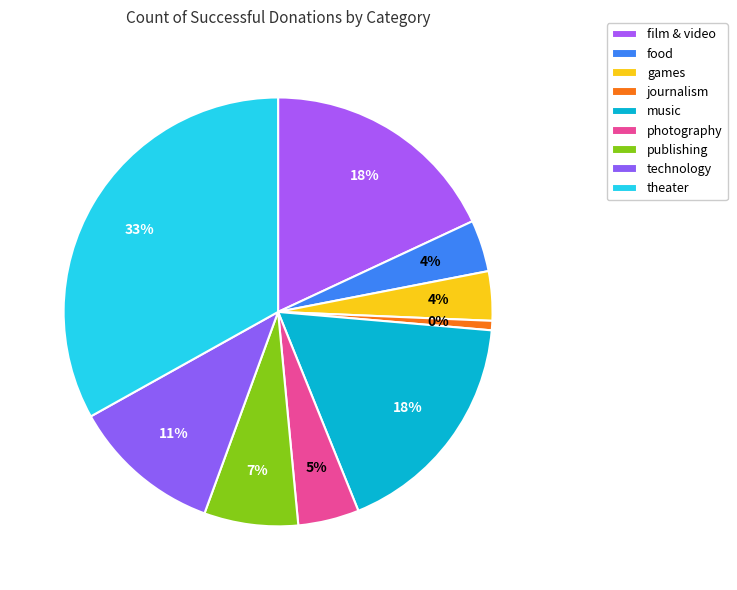

What is the total percentage of journalism and food?

4.6%